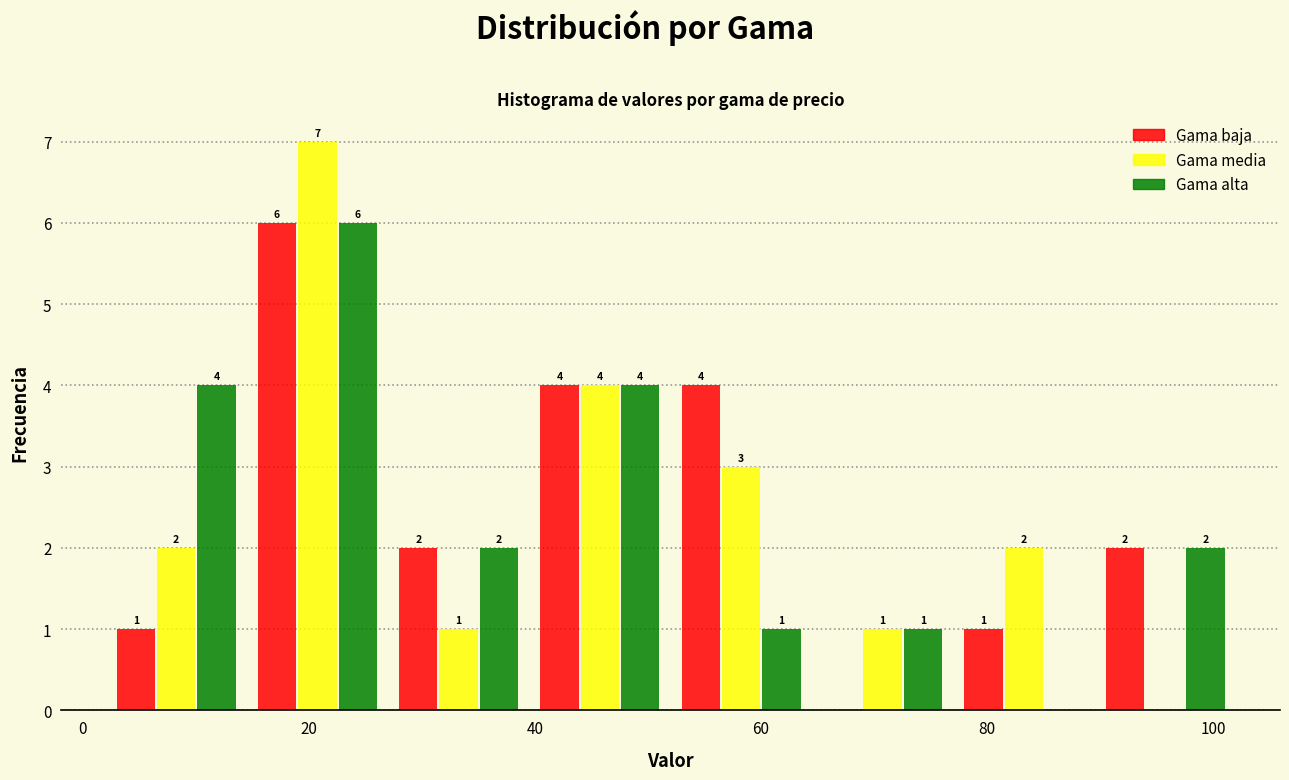

In the Gama baja series, which range on the x-axis has the tallest bar?

14.5 to 27.0